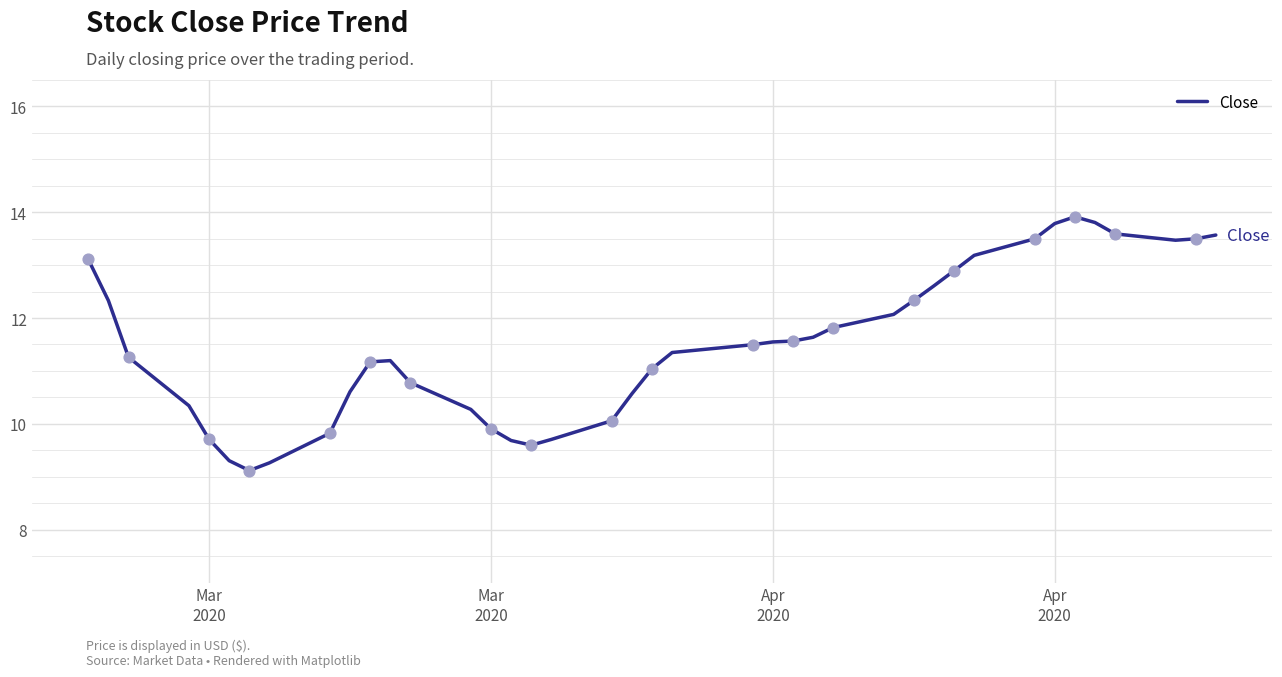

What is the maximum value shown in the chart?

13.9